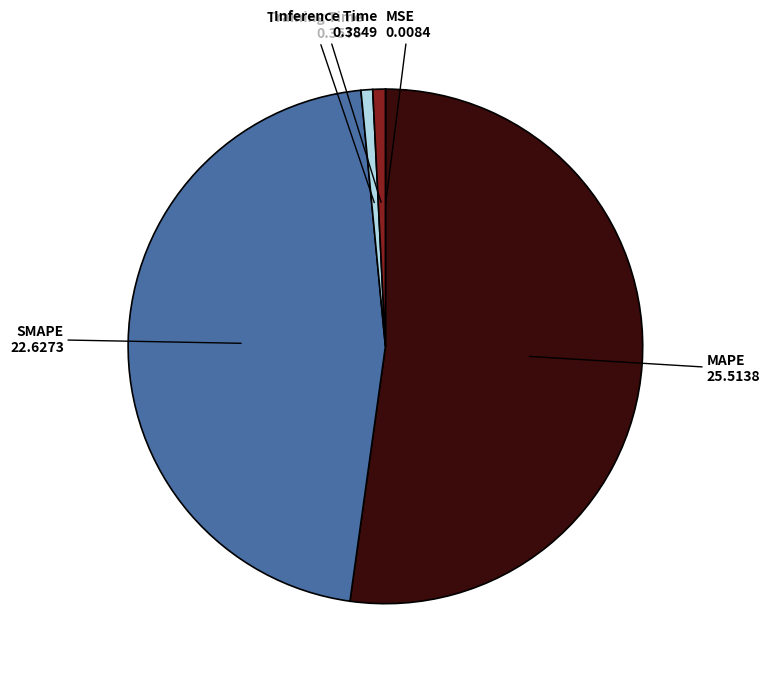

Is there a majority slice in this chart?

Yes